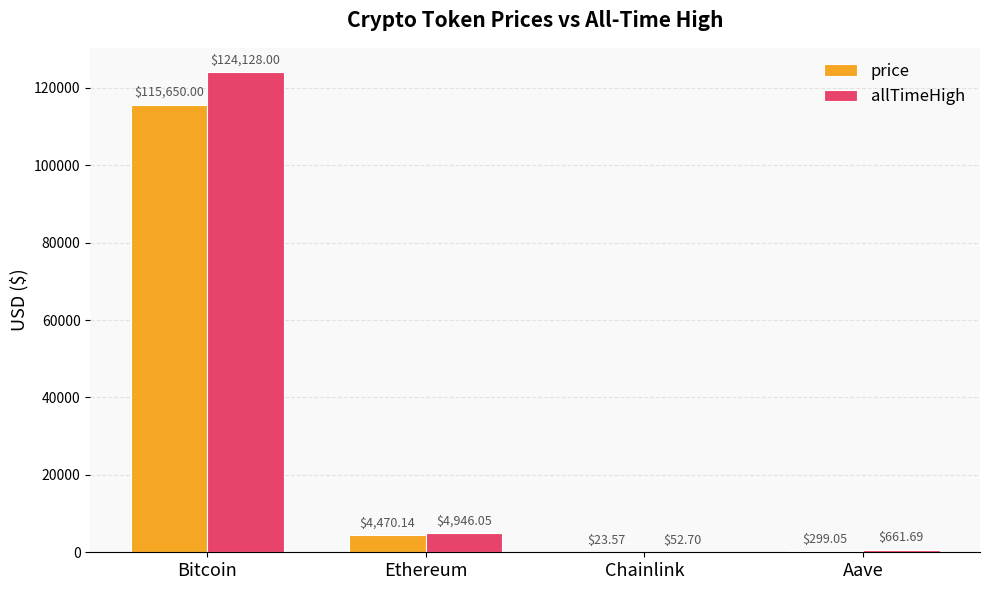

What value does the allTimeHigh series have at Bitcoin?

124128.0